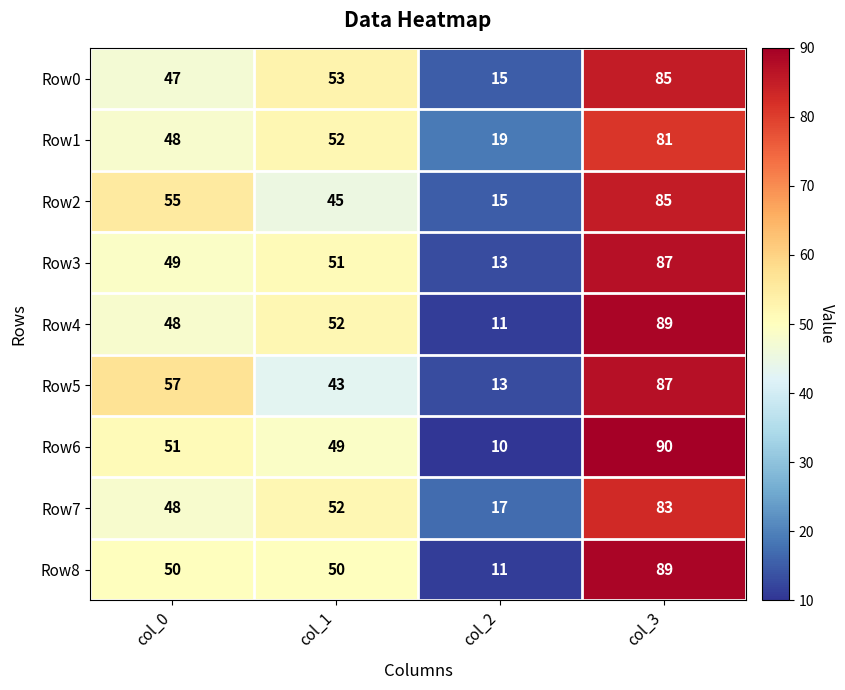

Where is Row1 nearest to the value 50?

col_0